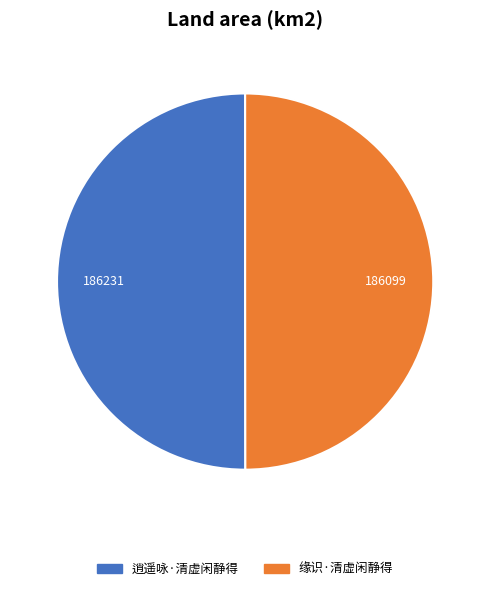

Is the sum of 逍遥咏·清虚闲静得 and 缘识·清虚闲静得 greater than half?

Yes